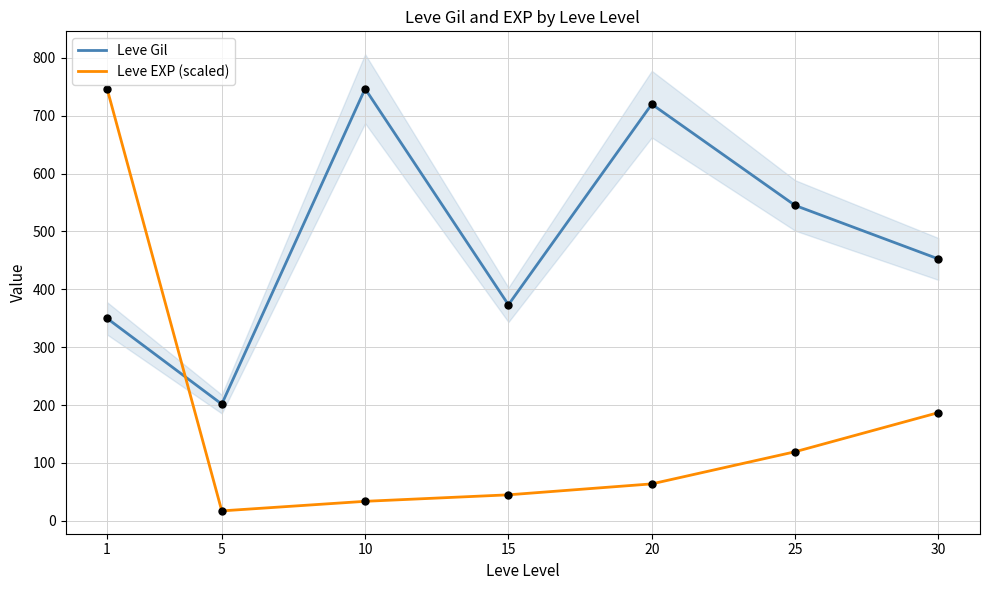

Which series contains the highest Y value?

Leve Gil